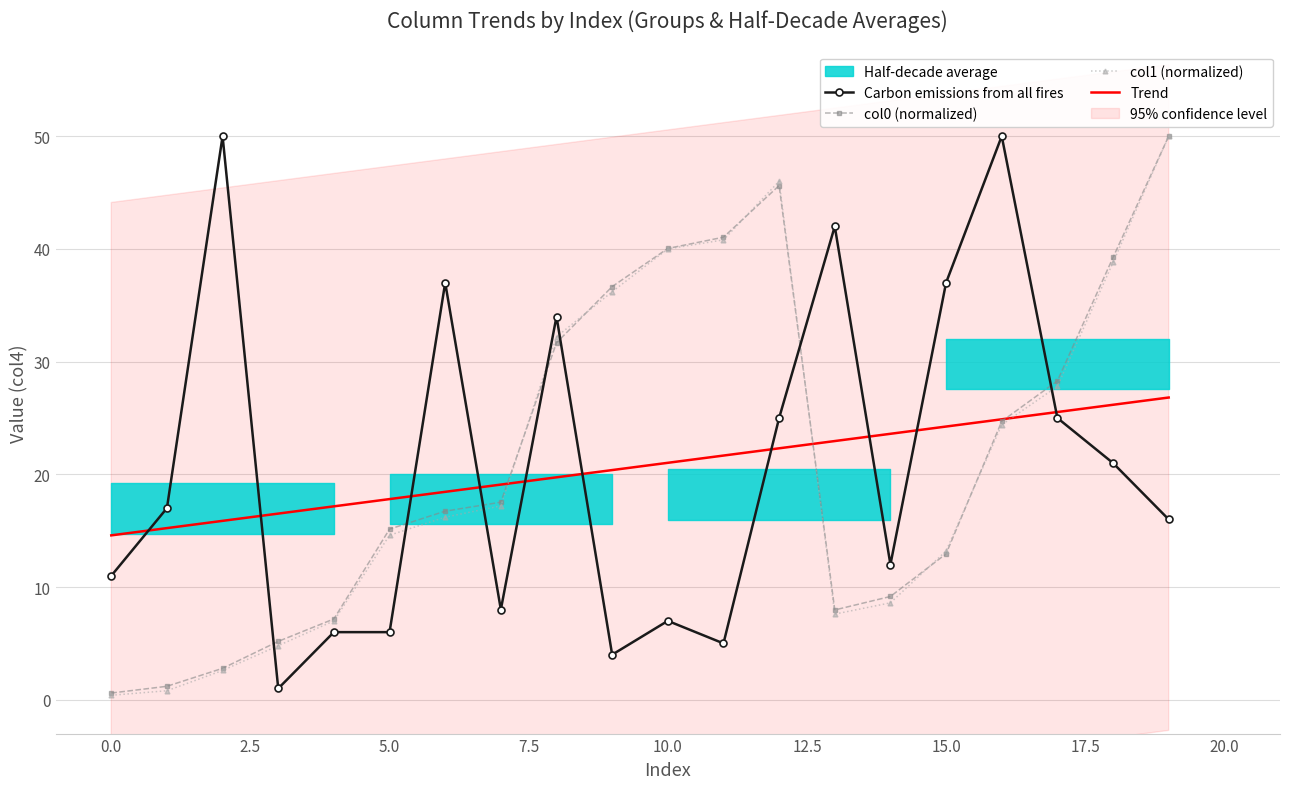

What is the value of the col0 (normalized) point at the 9th from the left?

31.7